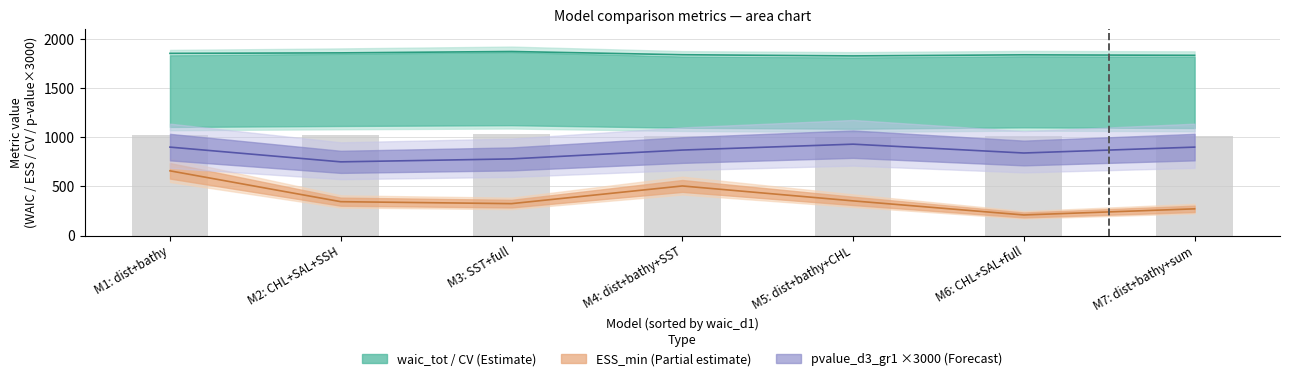

How many values in the CV_tot series exceed 1012?

4